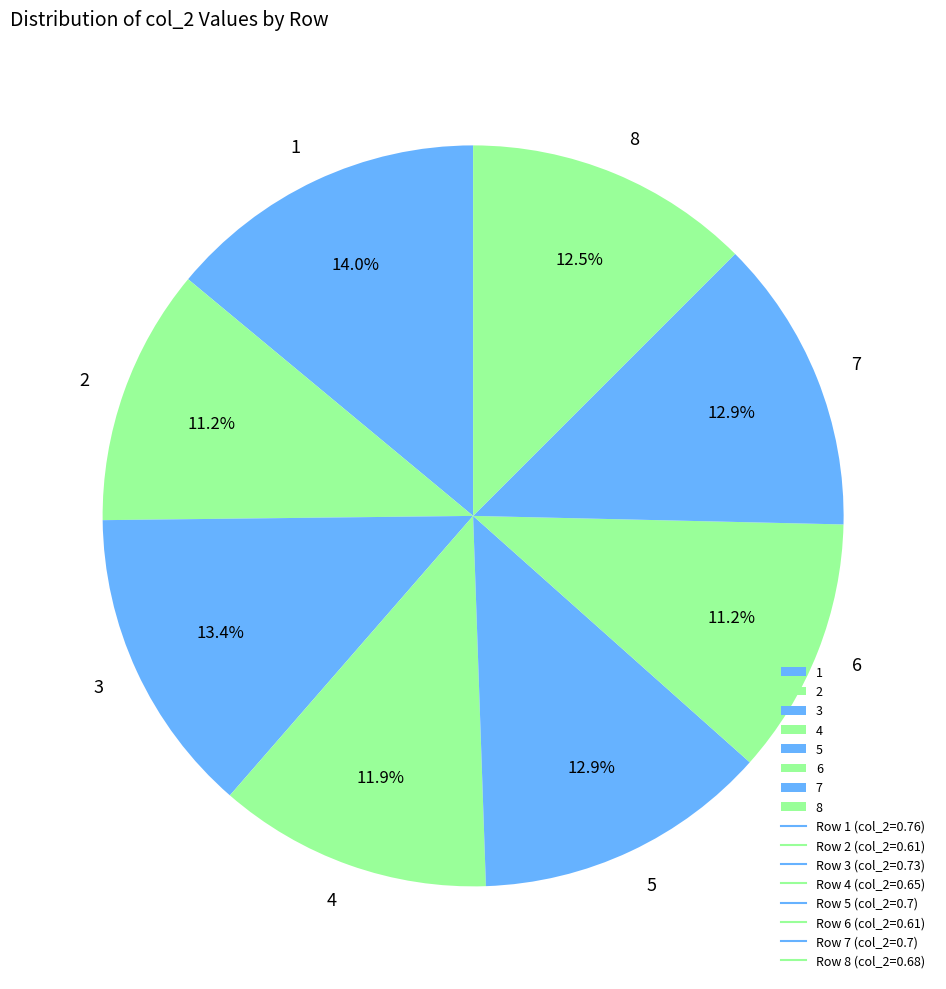

Is there a majority slice in this chart?

No